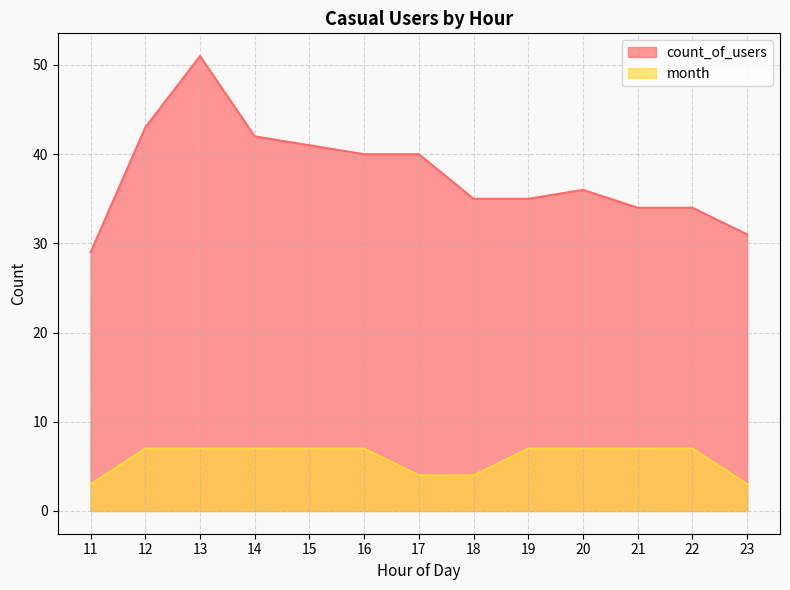

What is the maximum value for month?

7